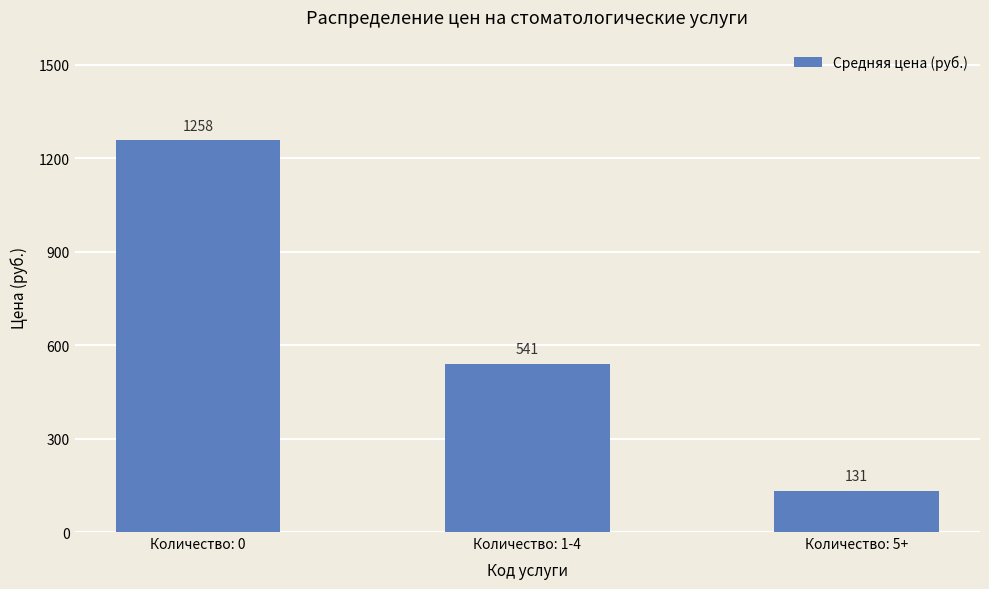

What is the average value?

643.2